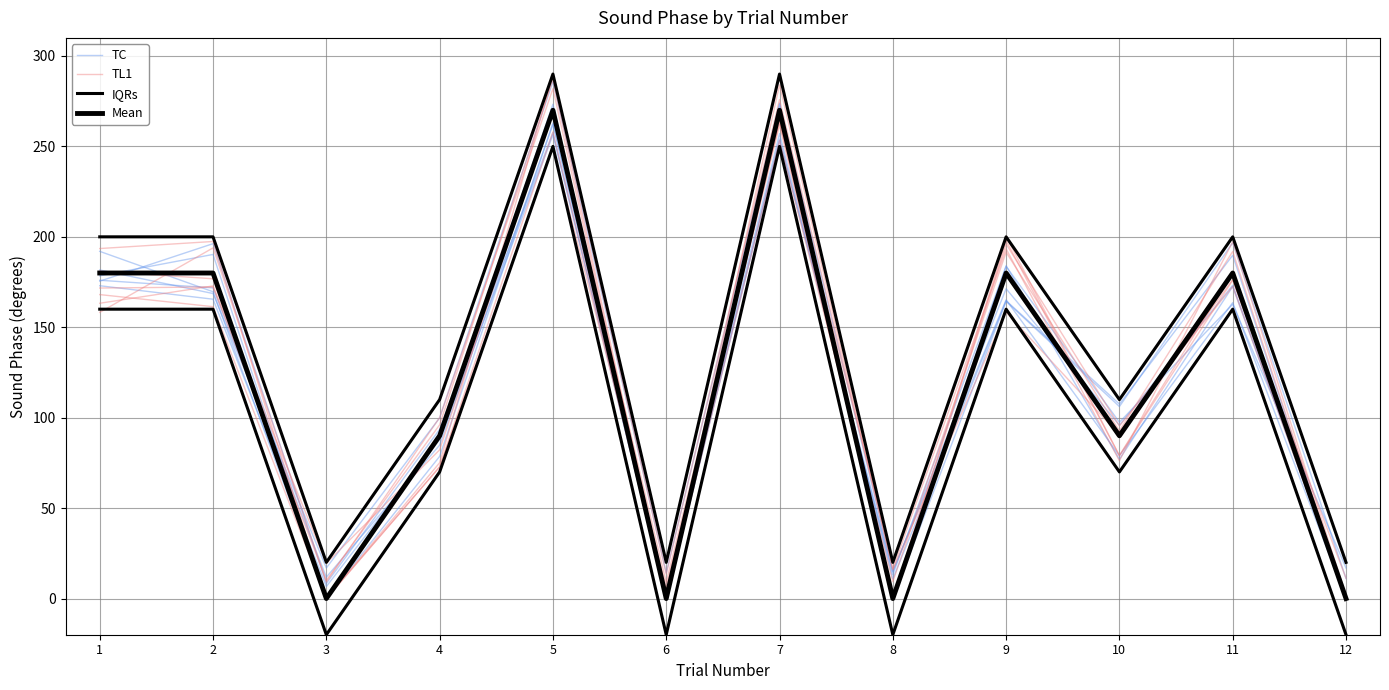

Read the Mean value at 1.

180.0